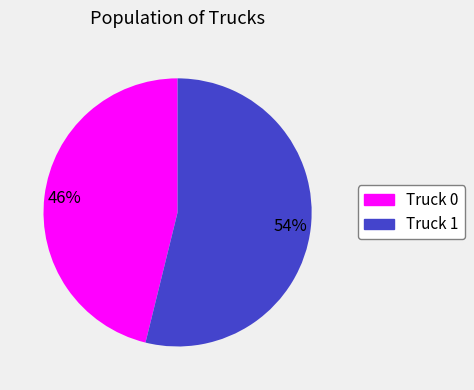

Which has a higher value, Truck 0 or Truck 1?

Truck 1